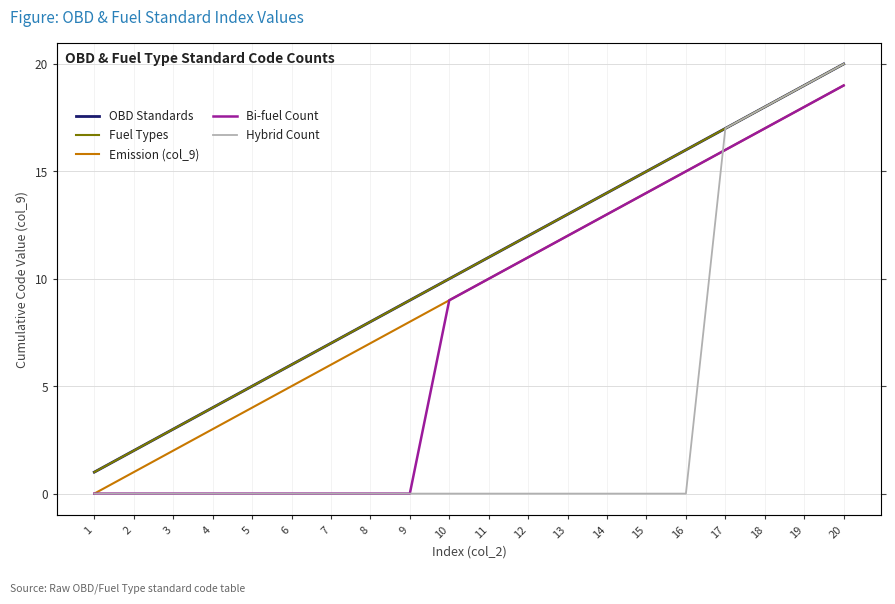

How many lines are shown in the chart?

5